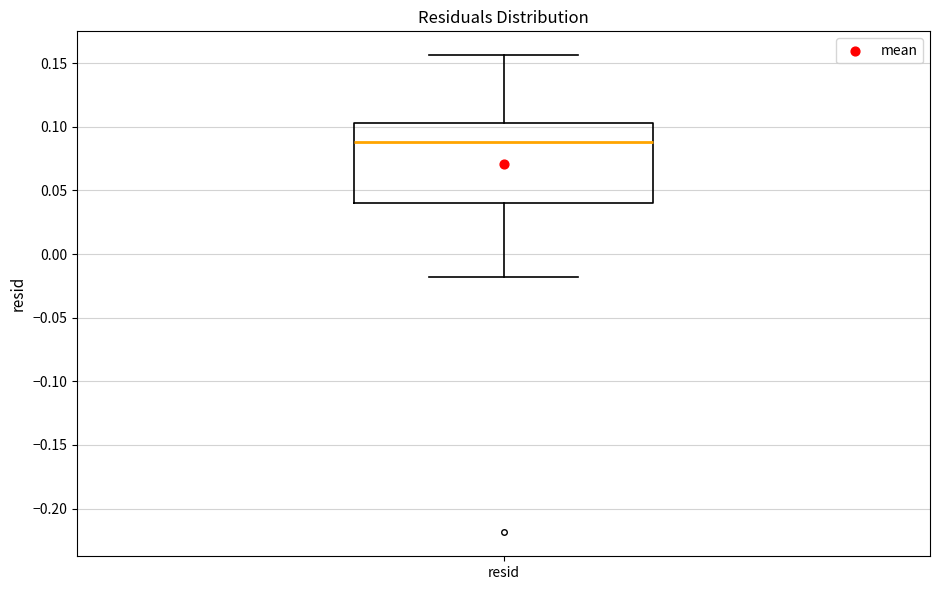

Where is the upper edge of the box for resid on the y-axis? The values are not printed on the chart, so give them approximately, as read against the axis.

0.105